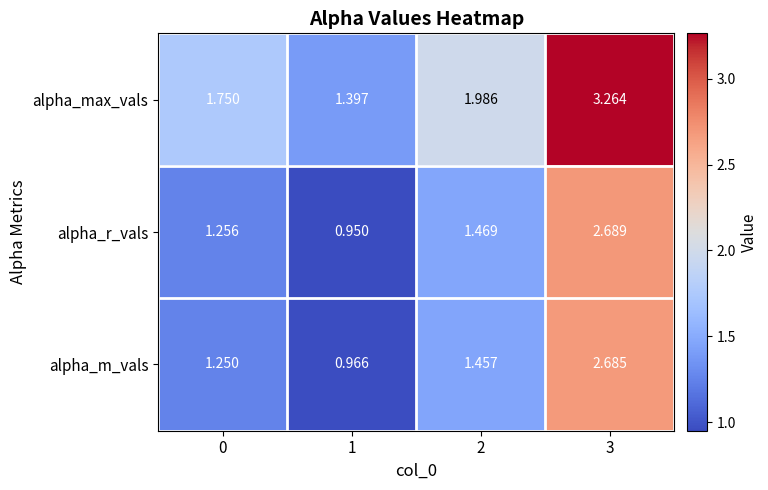

Is the value of alpha_m_vals at 2 greater than the value of alpha_r_vals at 3?

No